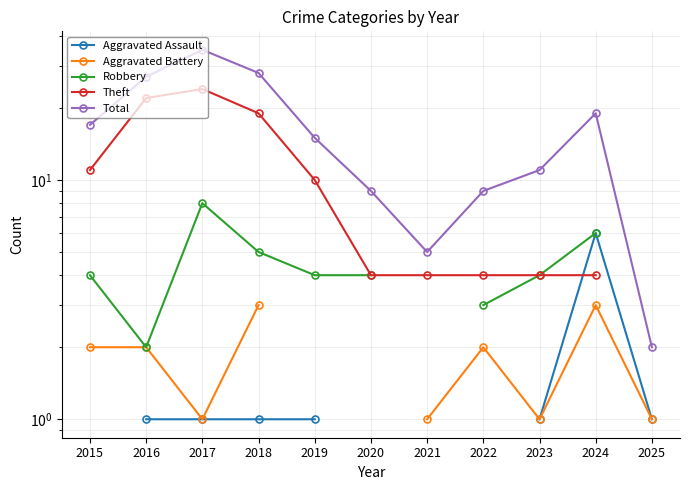

True or false: Aggravated Battery has a value of 0.4 at 2023.

False